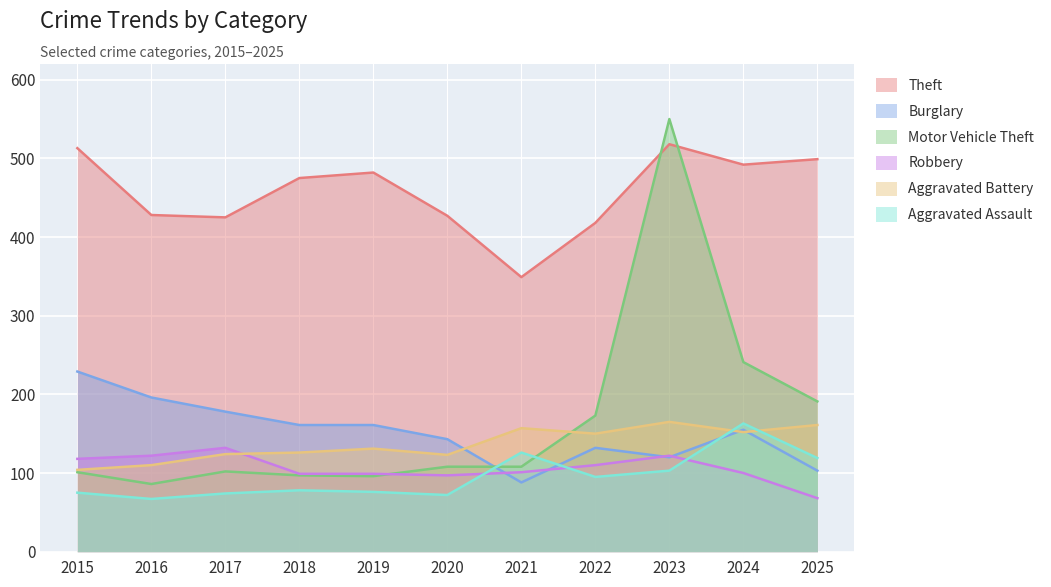

Which series has the largest range (max minus min)?

Motor Vehicle Theft